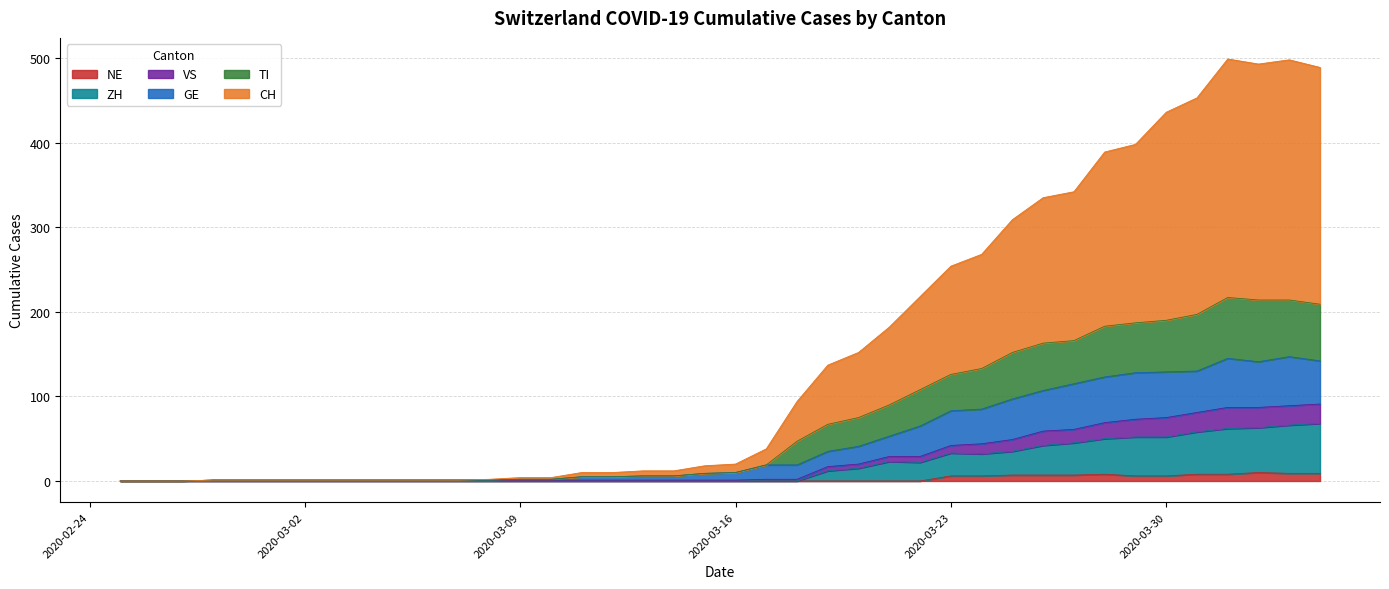

Is it true that GE equals 2 at 2020-03-06?

False